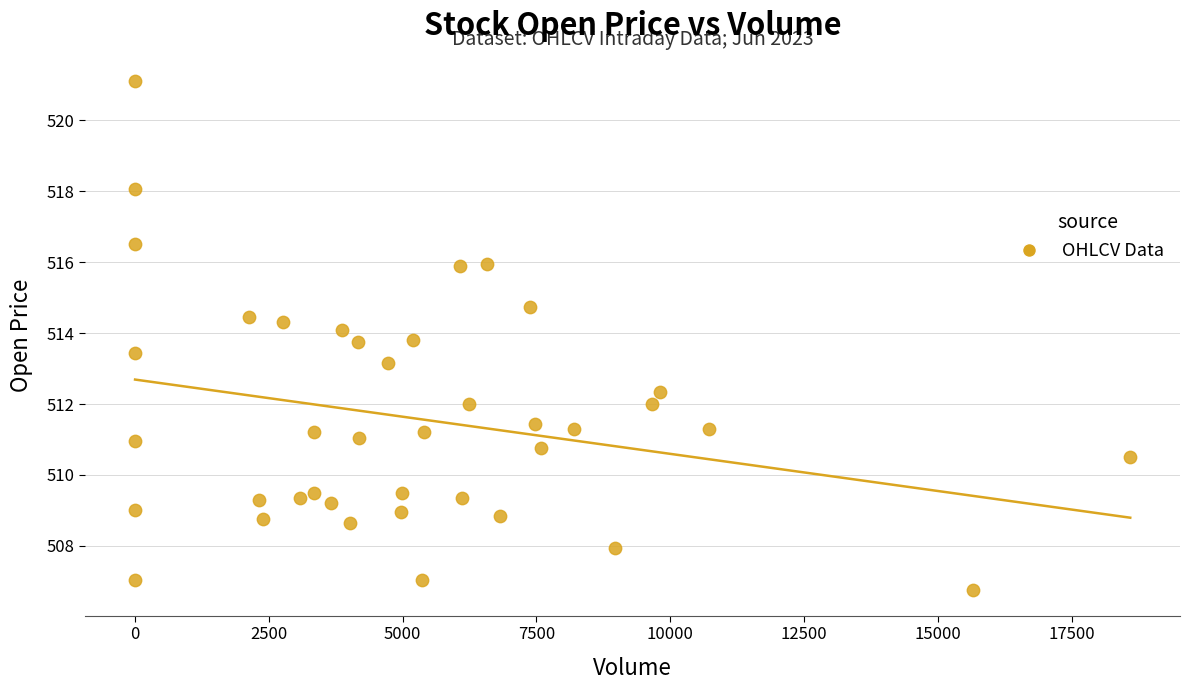

What is the range of Y values (max minus min)?

14.3